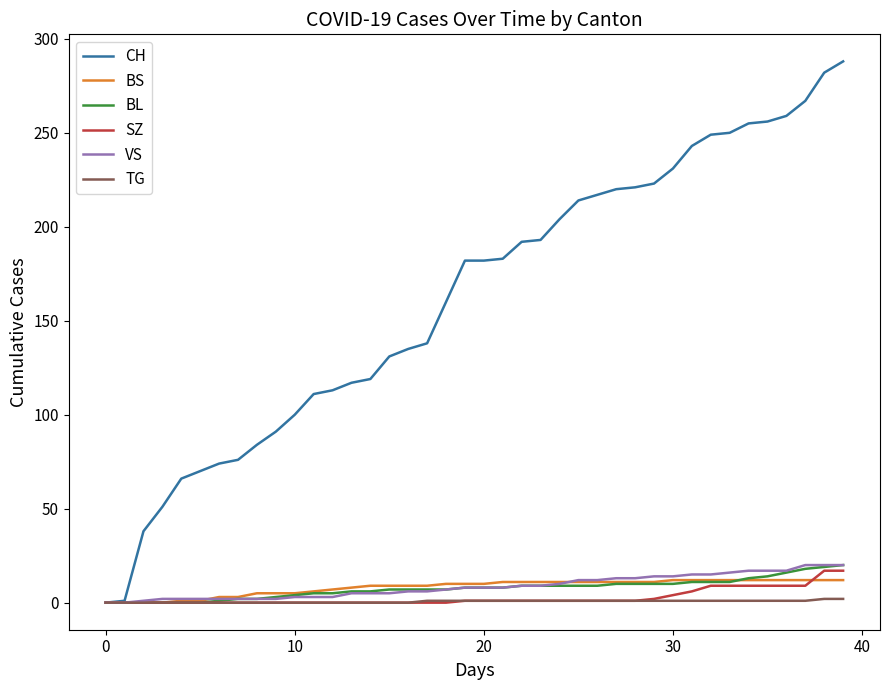

What is the greatest value displayed?

288